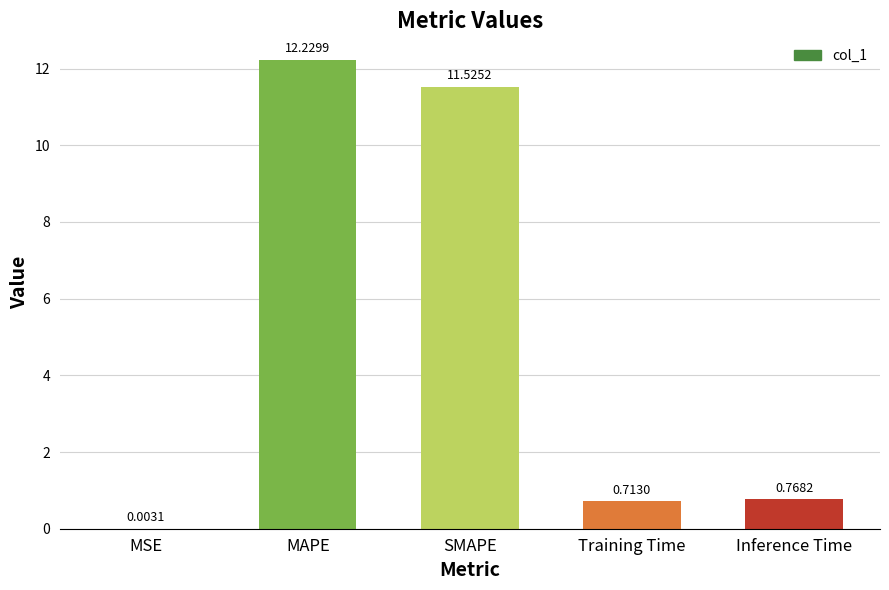

Are the bars horizontal?

No